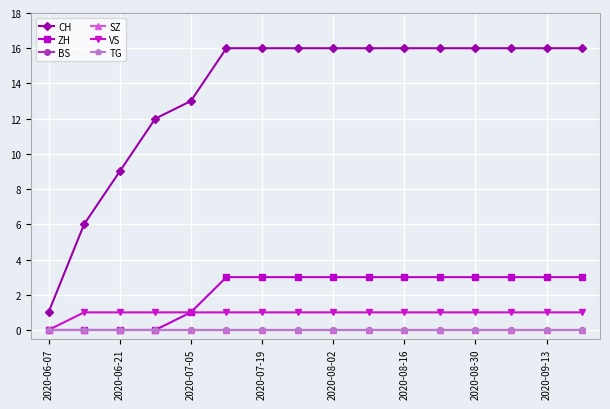

Reading right to left, list all the values displayed in this chart.

CH: 16	16	16	16	16	16	16	16	16	16	16	13	12	9	6	1
ZH: 3	3	3	3	3	3	3	3	3	3	3	1	0	0	0	0
BS: 0	0	0	0	0	0	0	0	0	0	0	0	0	0	0	0
SZ: 0	0	0	0	0	0	0	0	0	0	0	0	0	0	0	0
VS: 1	1	1	1	1	1	1	1	1	1	1	1	1	1	1	0
TG: 0	0	0	0	0	0	0	0	0	0	0	0	0	0	0	0